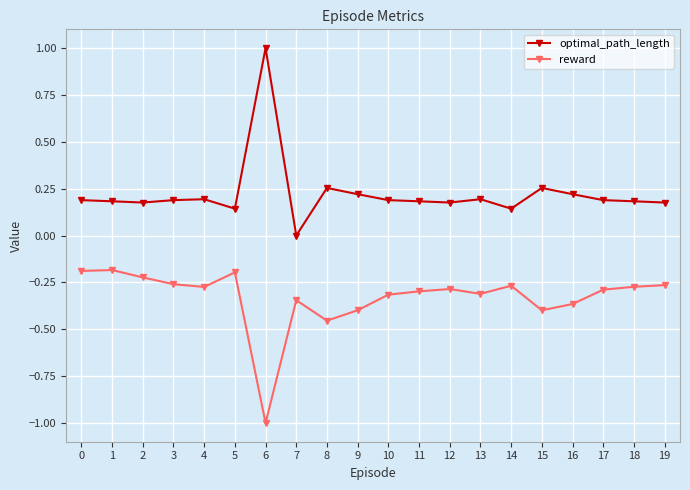

What is the difference between the maximum and minimum values in the optimal_path_length series?

1.0